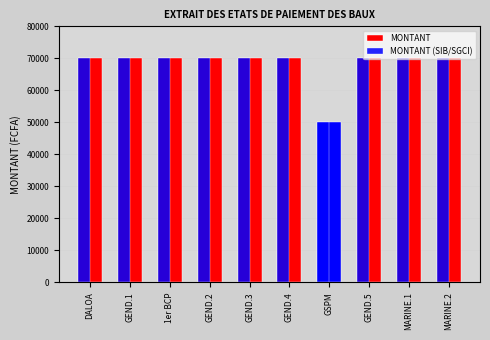

Which has a higher value, DALOA or GEND.1?

DALOA